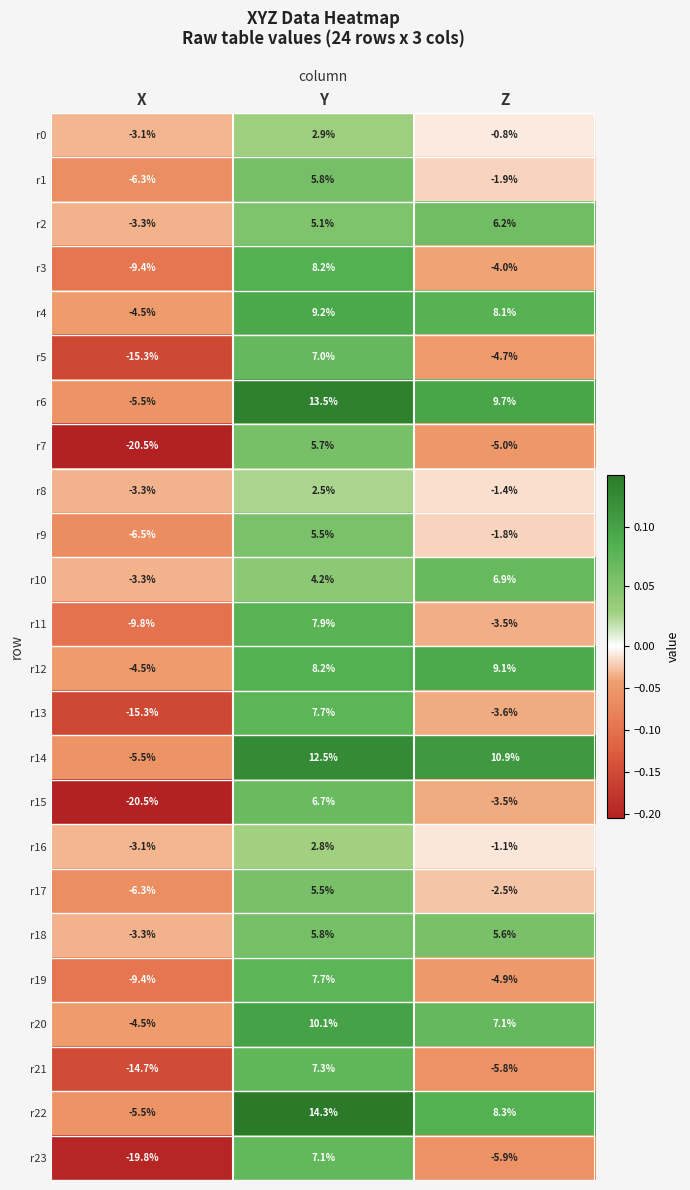

What is the difference between the maximum and minimum values in the r20 series?

14.6